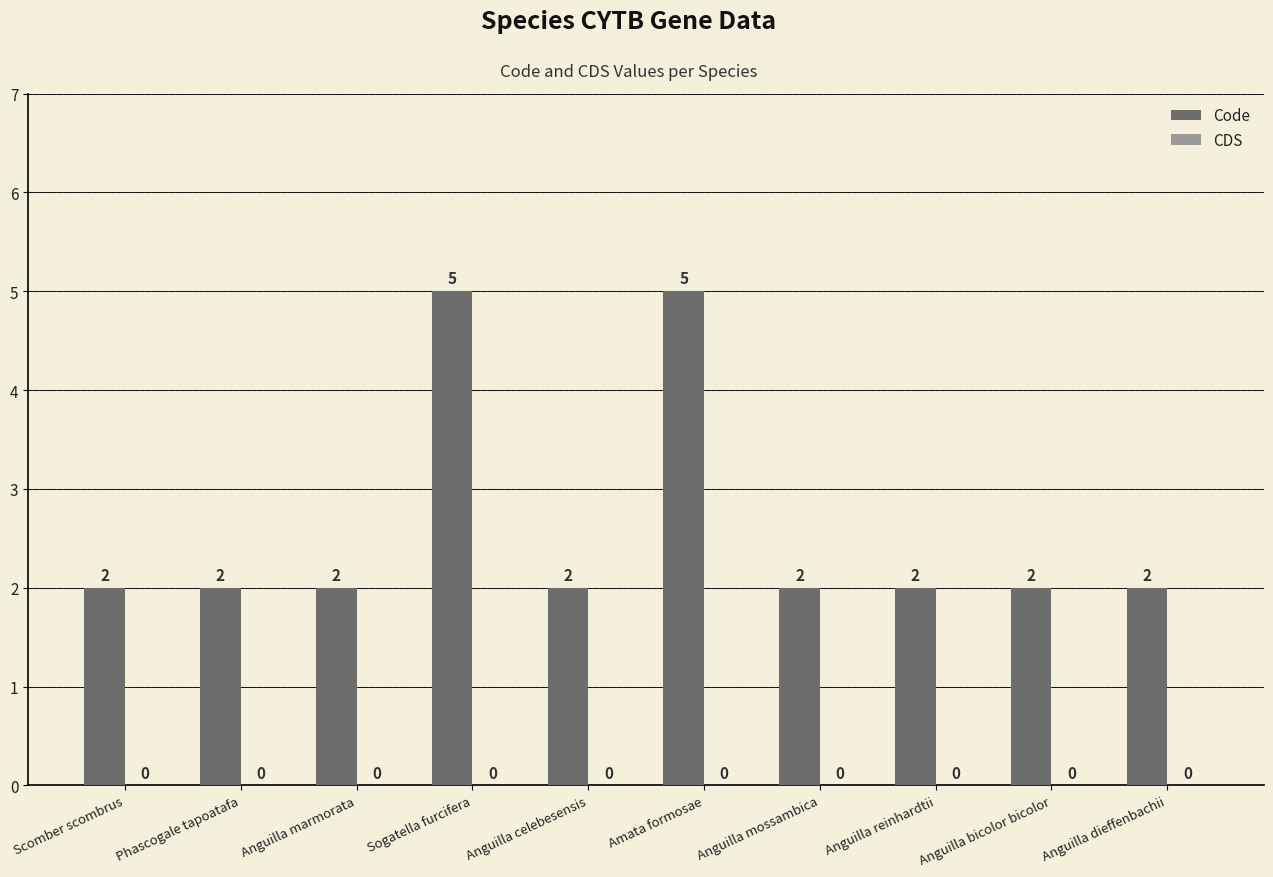

What is the greatest value displayed?

5